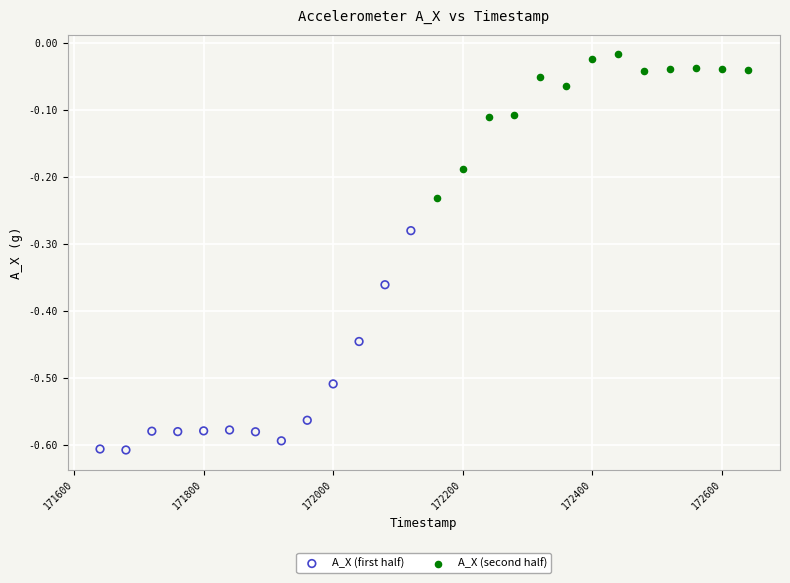

Which series reaches the minimum Y coordinate?

A_X (first half)